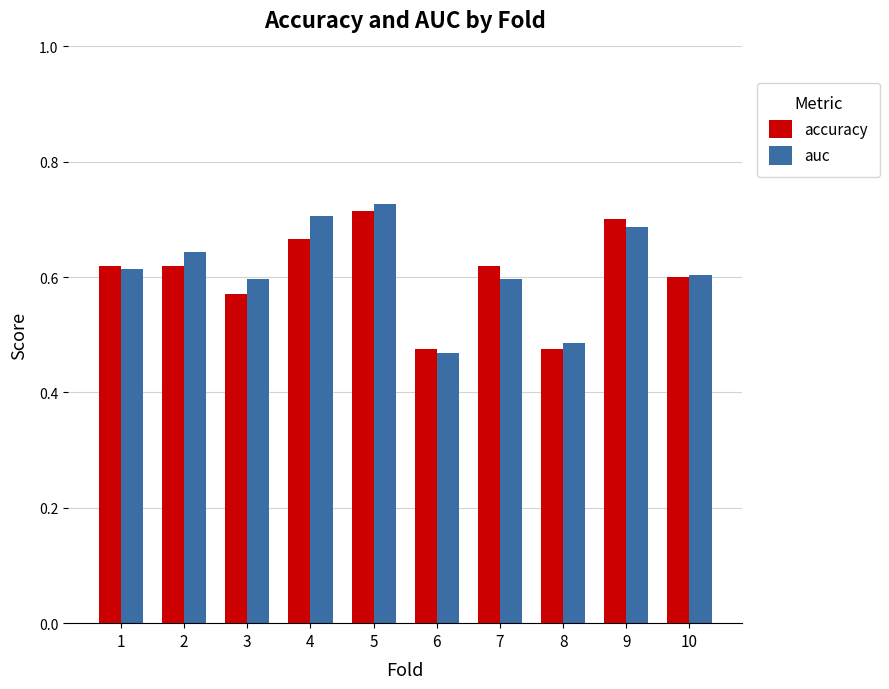

How many auc values are between 0 and 1?

10